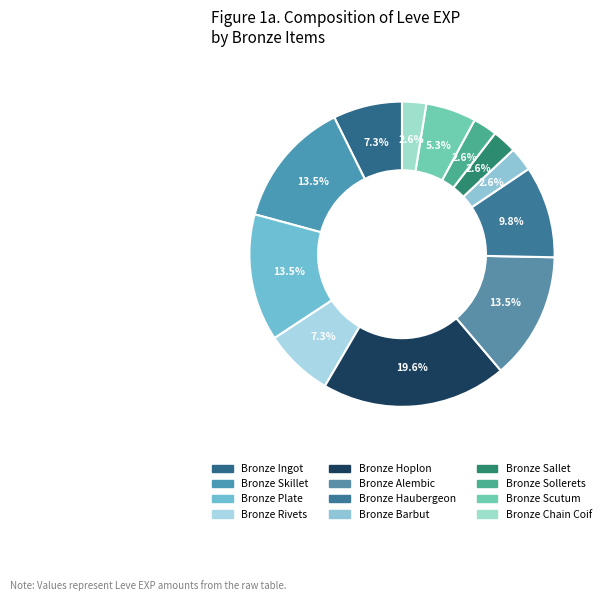

Combined, what portion of the pie is Bronze Rivets and Bronze Haubergeon?

17.1%